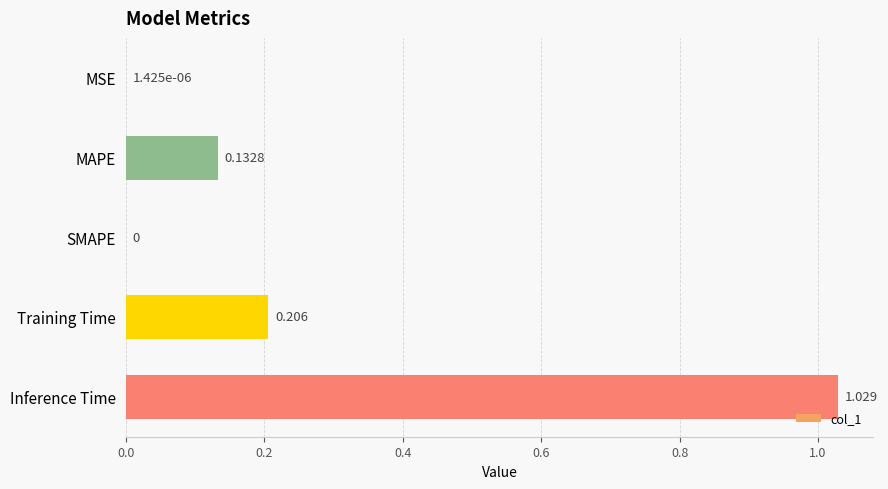

Between MAPE and Training Time, which is larger?

Training Time